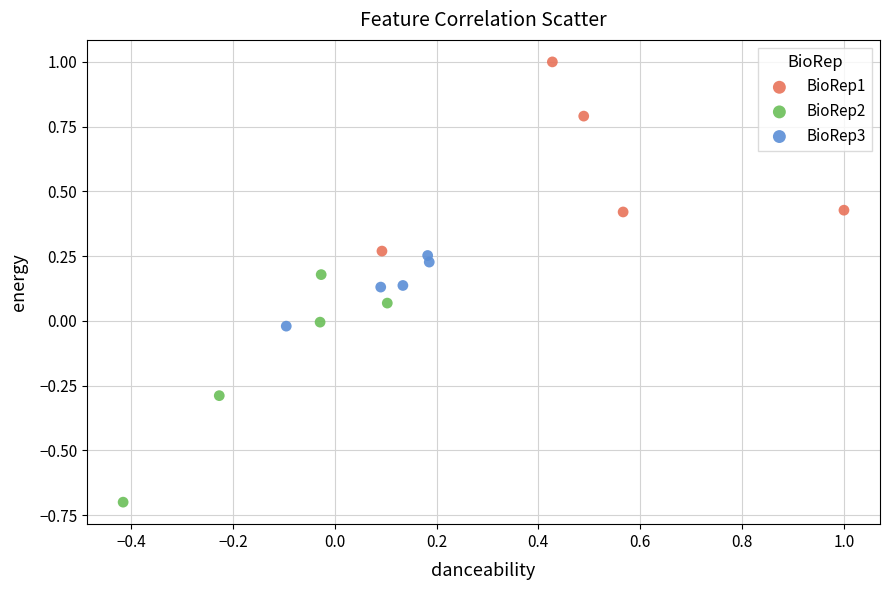

Which series reaches the minimum Y coordinate?

BioRep2